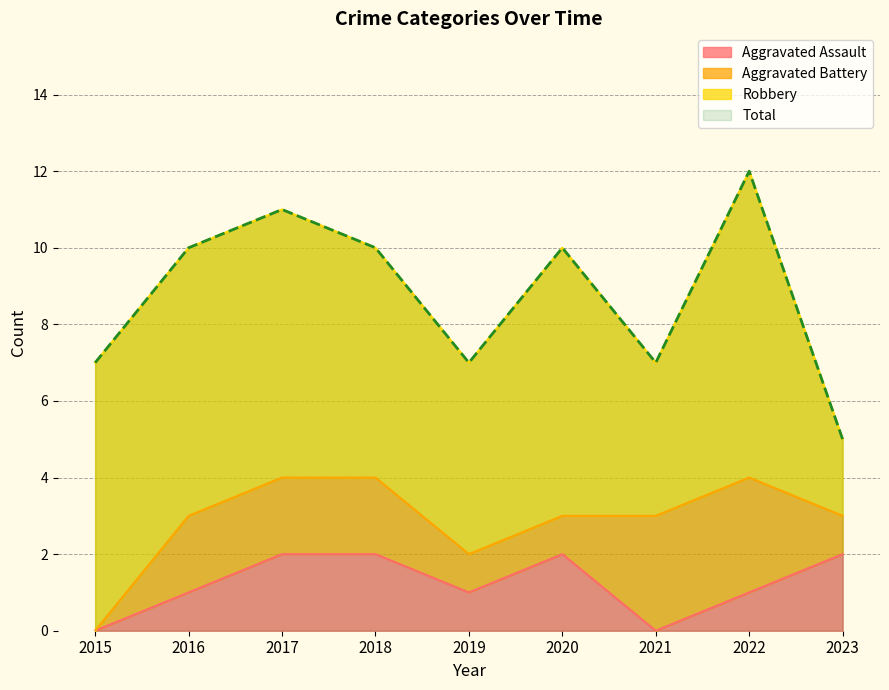

True or false: Aggravated Assault has a value of 2 at 2023.

True